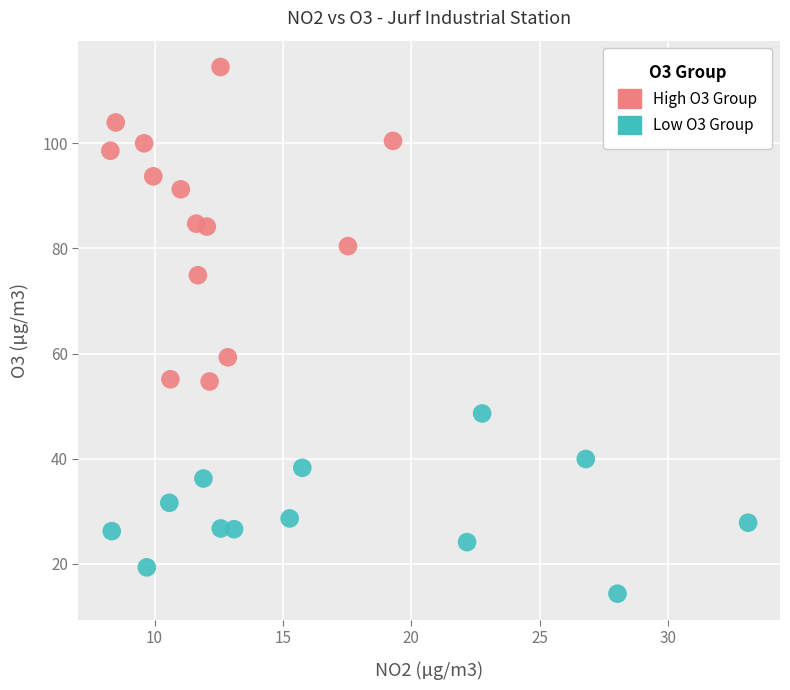

Which series has the widest spread of Y values?

High O3 Group